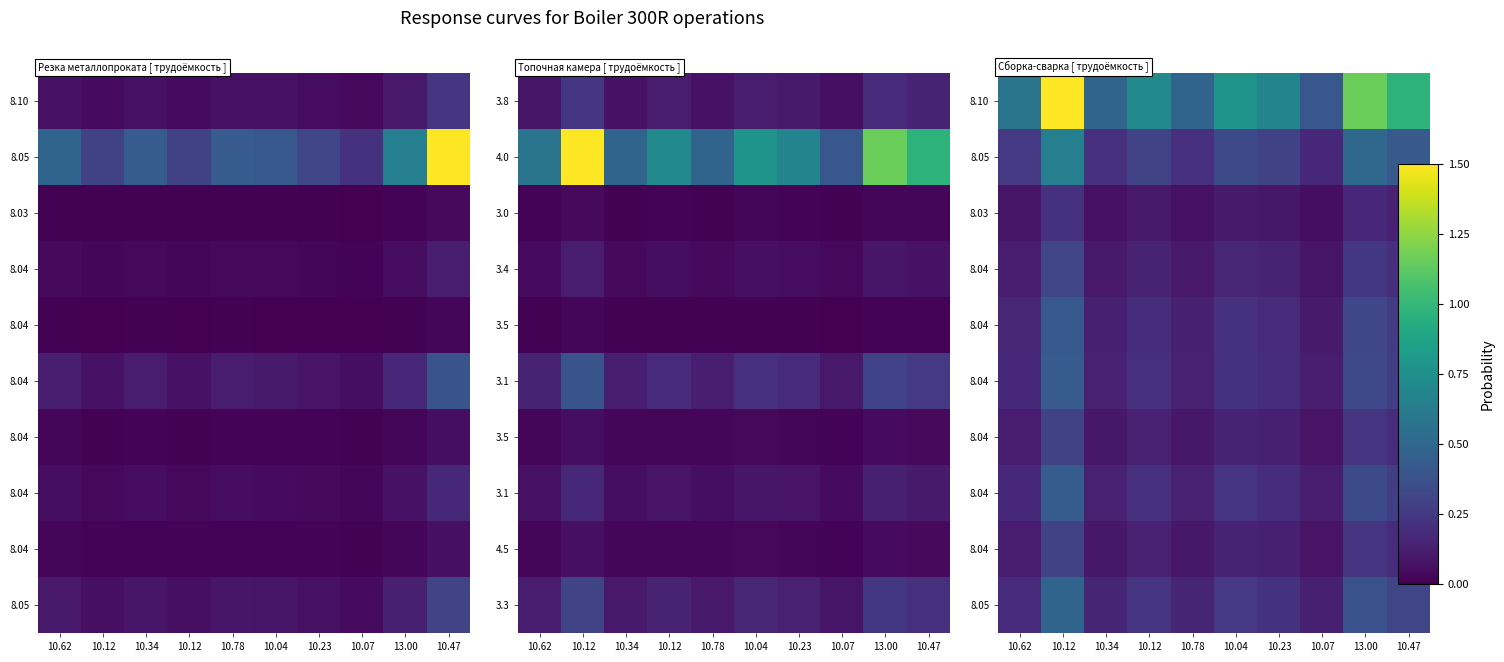

Between 10.12 and 10.62, which is larger?

10.12